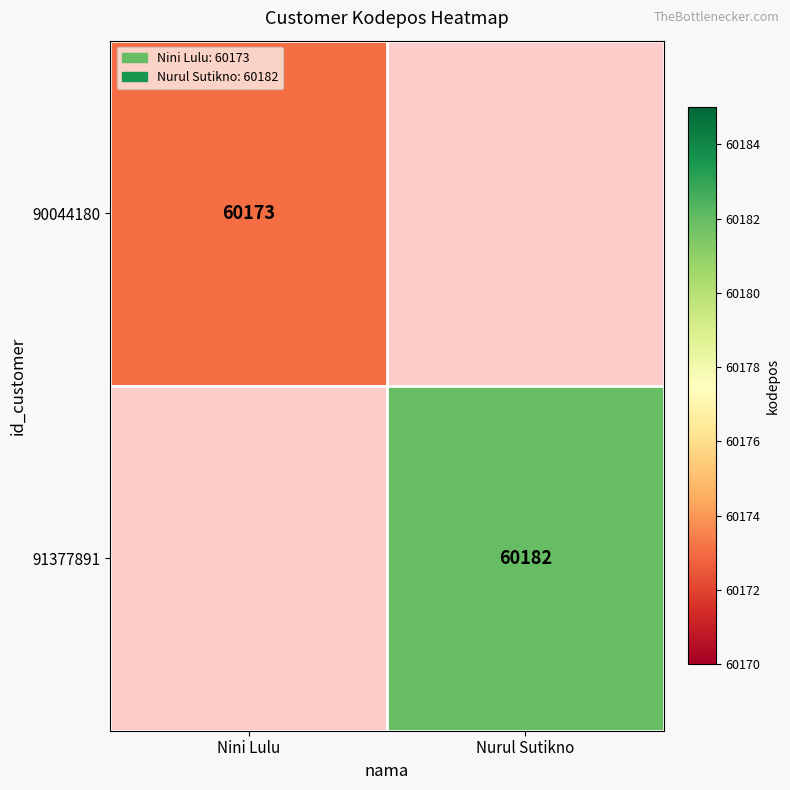

The value of 90044180 at Nini Lulu is 60173. True or false?

True